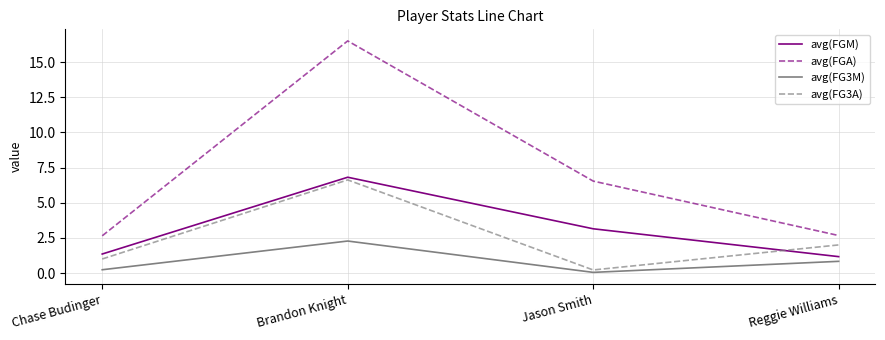

True or false: avg(FG3M) and avg(FGA) cross at least once.

False